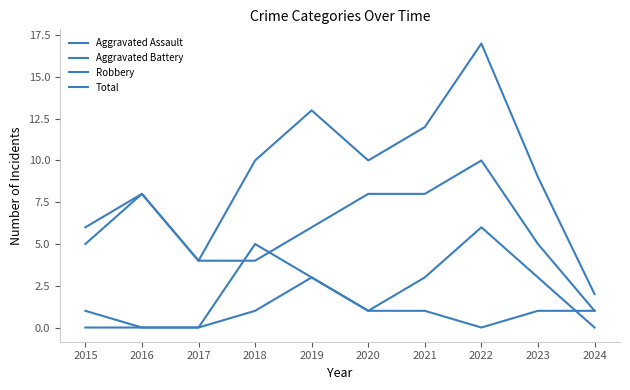

What is the value of the Robbery point at the 9th from the left?

5